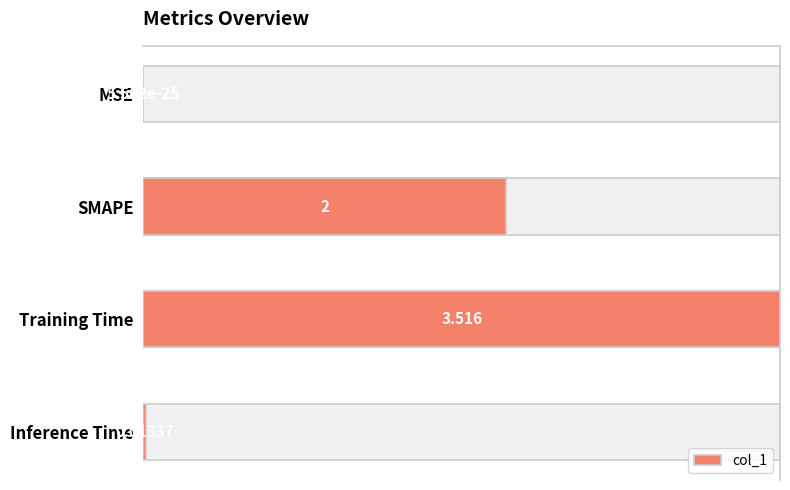

True or false: the data shows 0.0 at MSE.

True